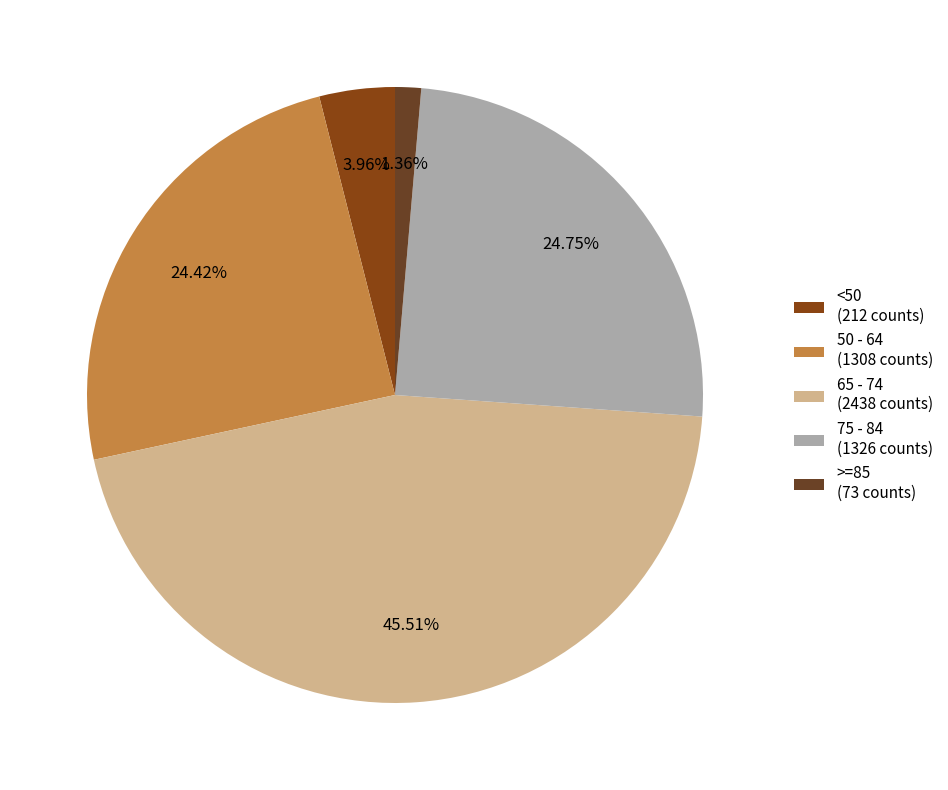

Is there a majority slice in this chart?

No